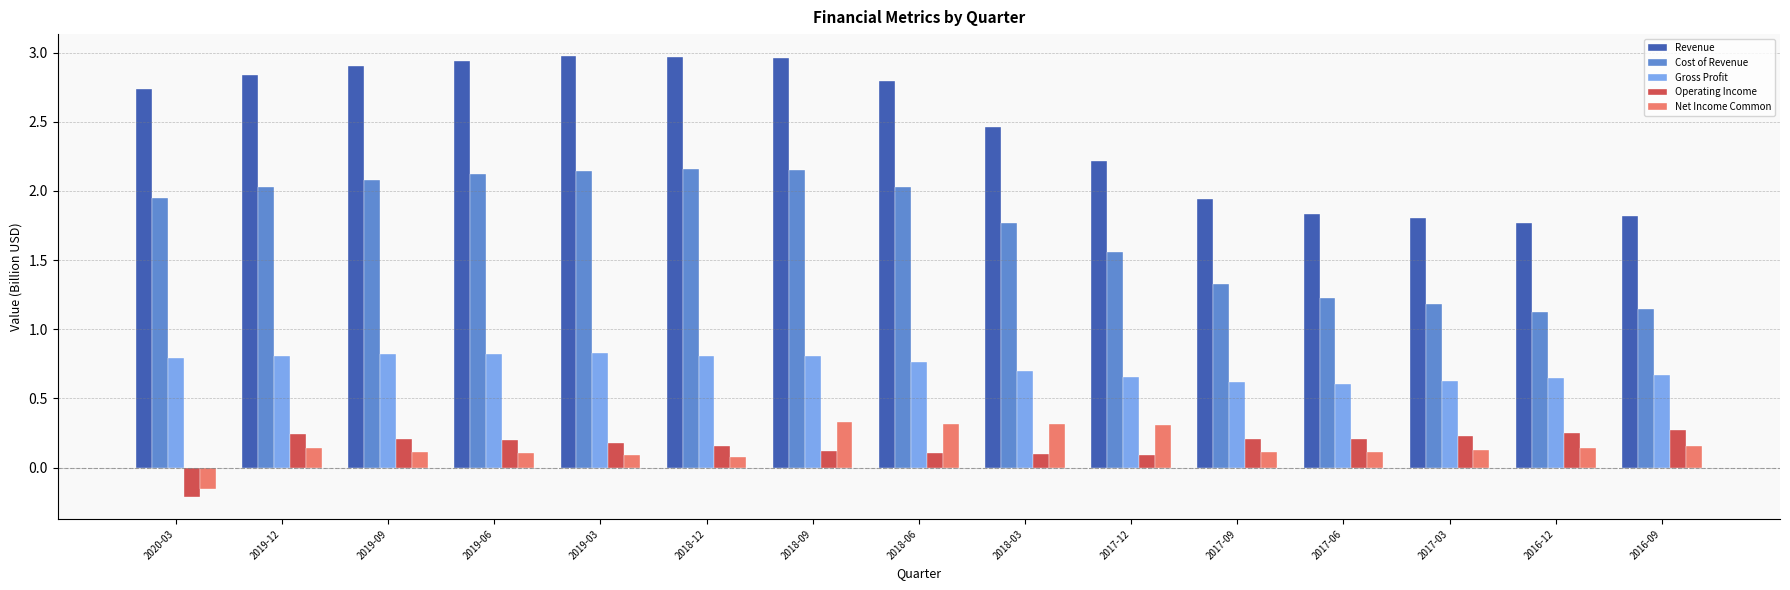

True or false: Gross Profit has a value of 1.4 at 2020-03.

False